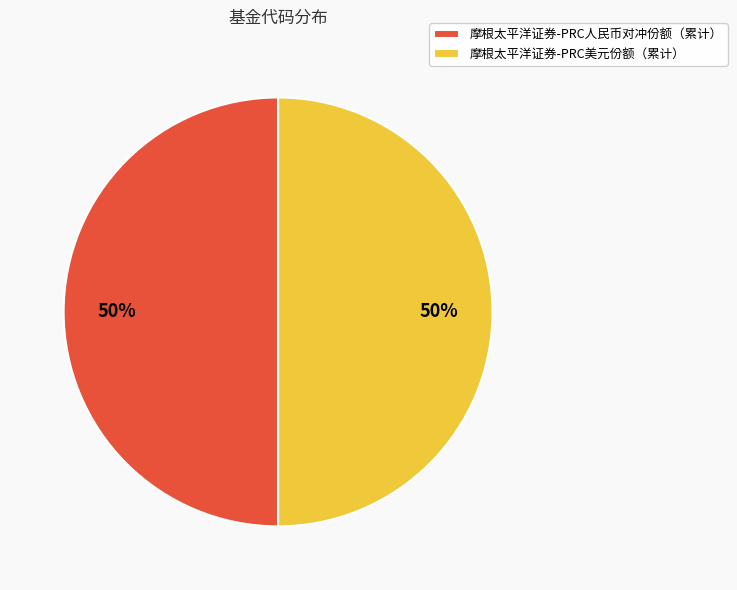

The 摩根太平洋证券-PRC人民币对冲份额（累计） slice represents 65% of the pie. True or false?

False